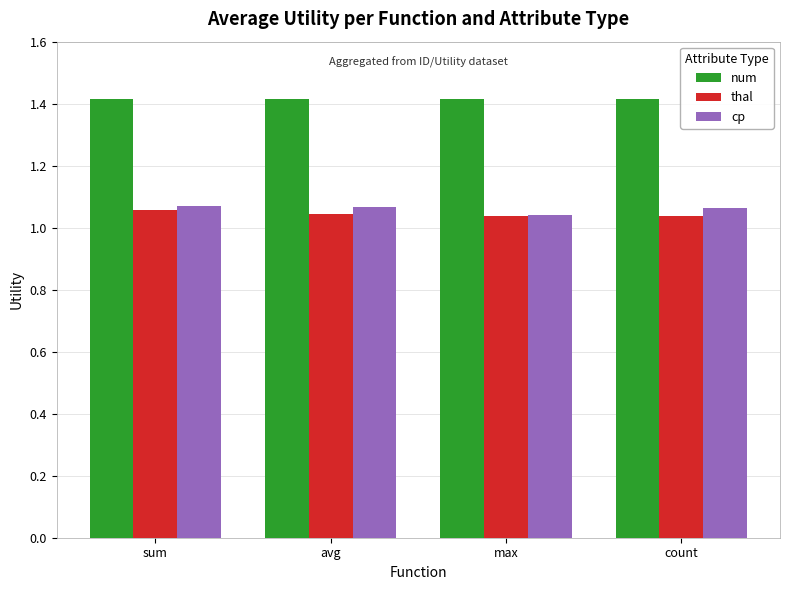

How many thal values are between 1 and 2?

4